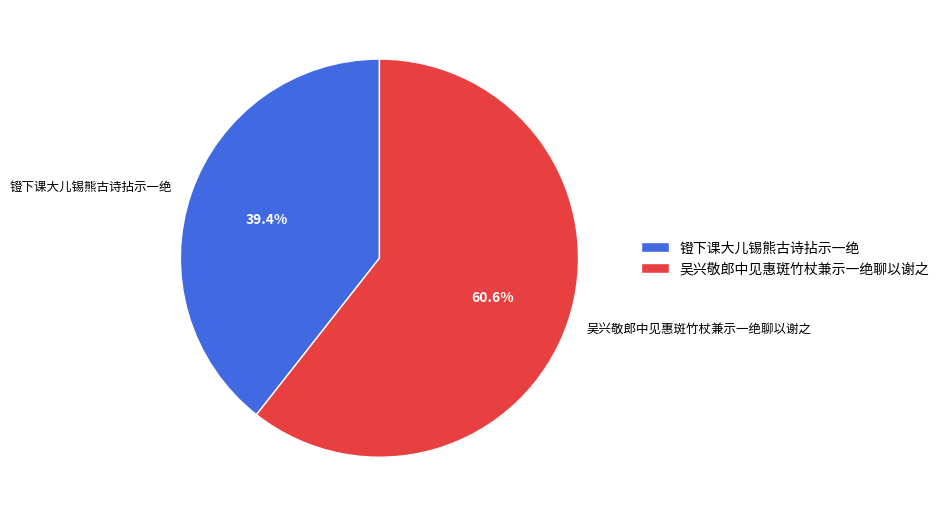

Rank the categories by value from lowest to highest.

镫下课大儿锡熊古诗拈示一绝, 吴兴敬郎中见惠斑竹杖兼示一绝聊以谢之